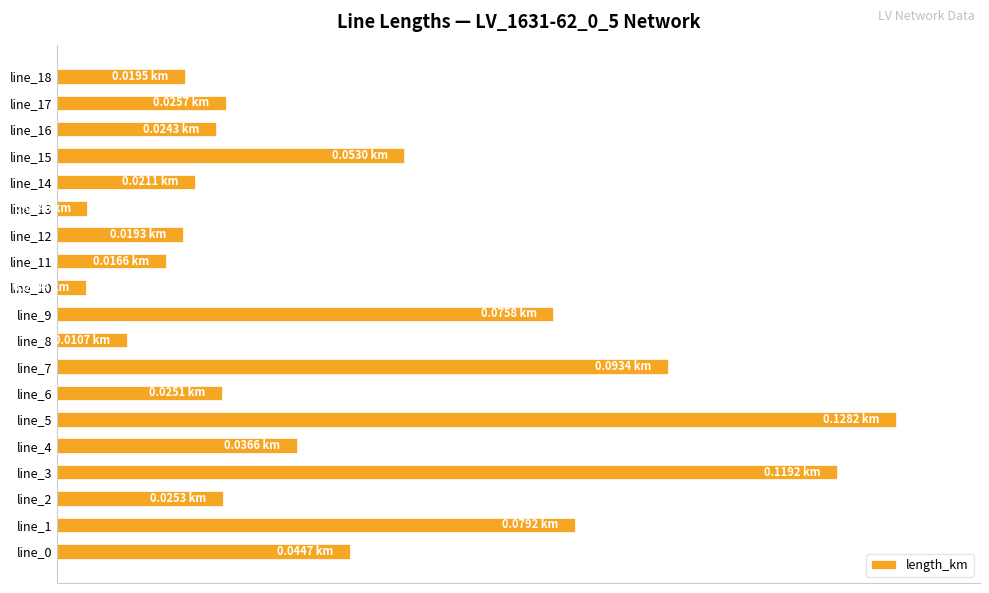

Are the bars horizontal?

Yes